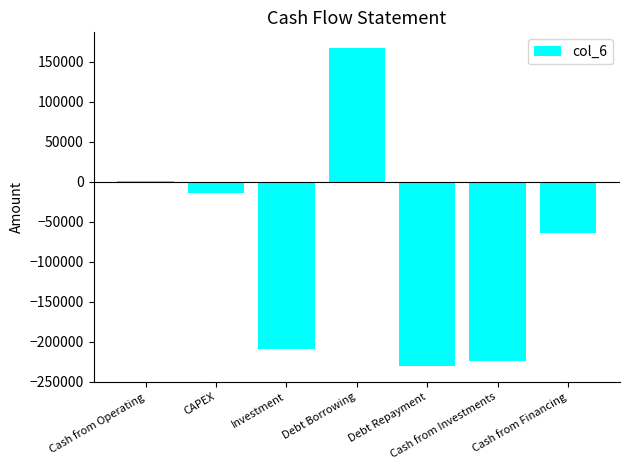

What is the change in value from Investment to Debt Borrowing?

+376152